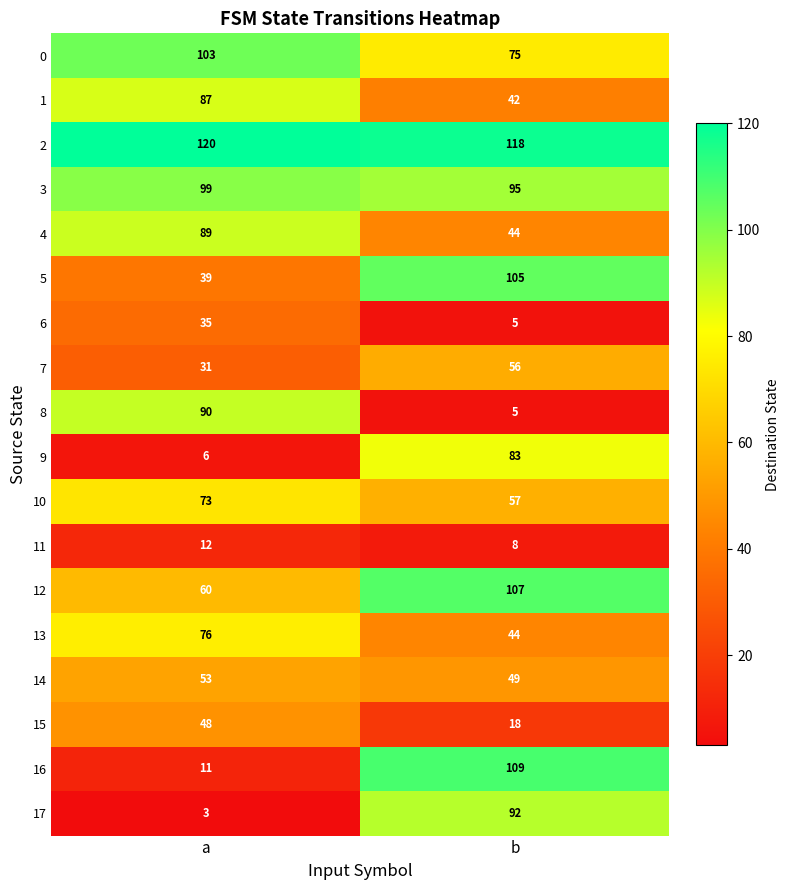

What is the total value across all series at b?

1112